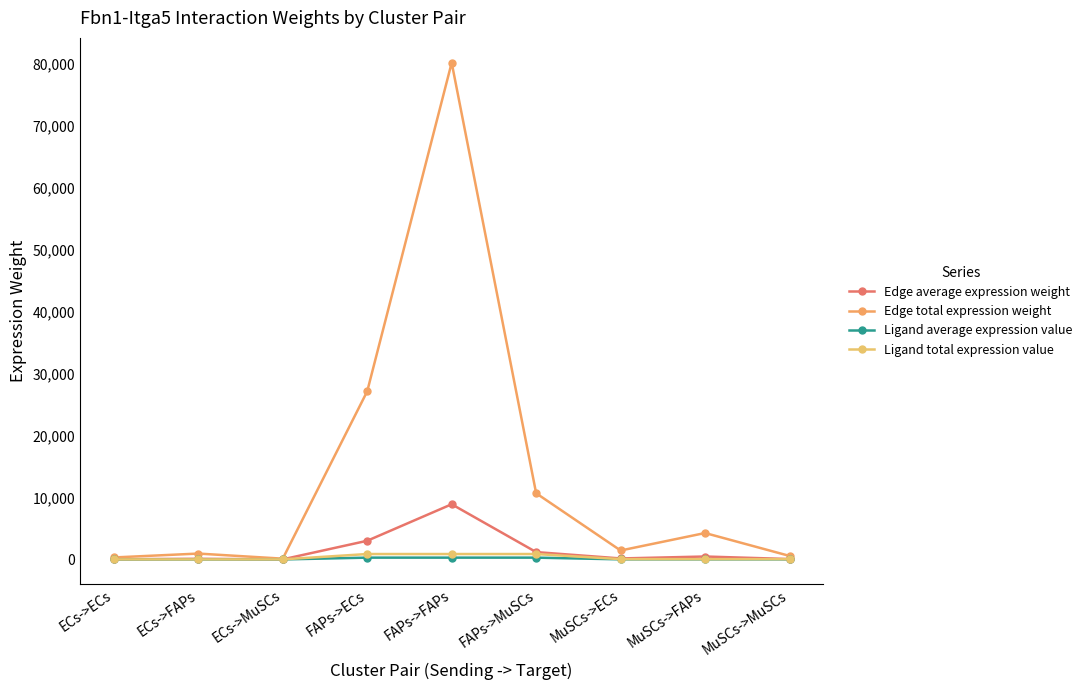

What is the smallest value displayed?

3.4